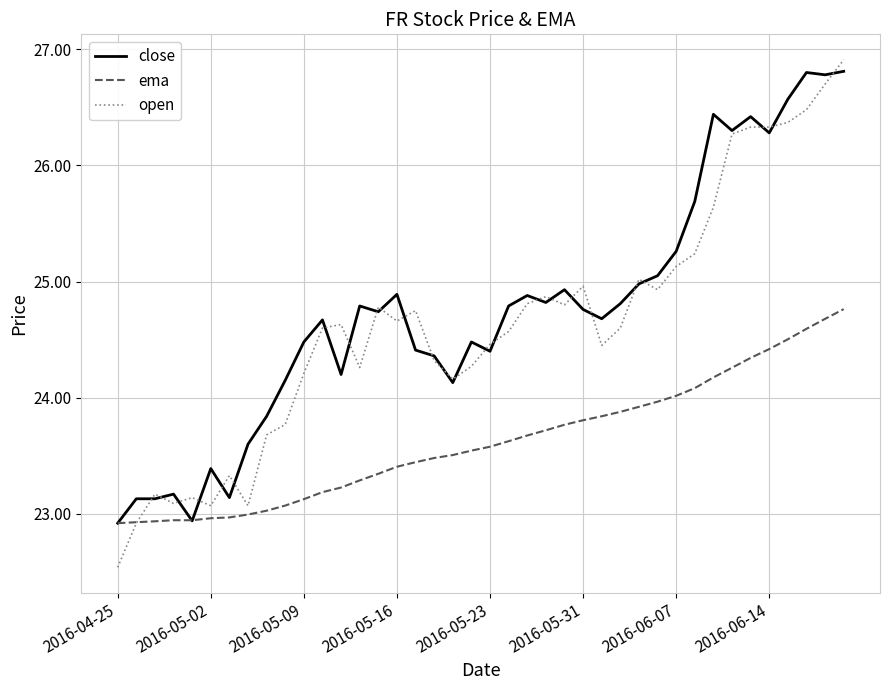

What is the difference between the maximum and minimum values in the ema series?

1.8